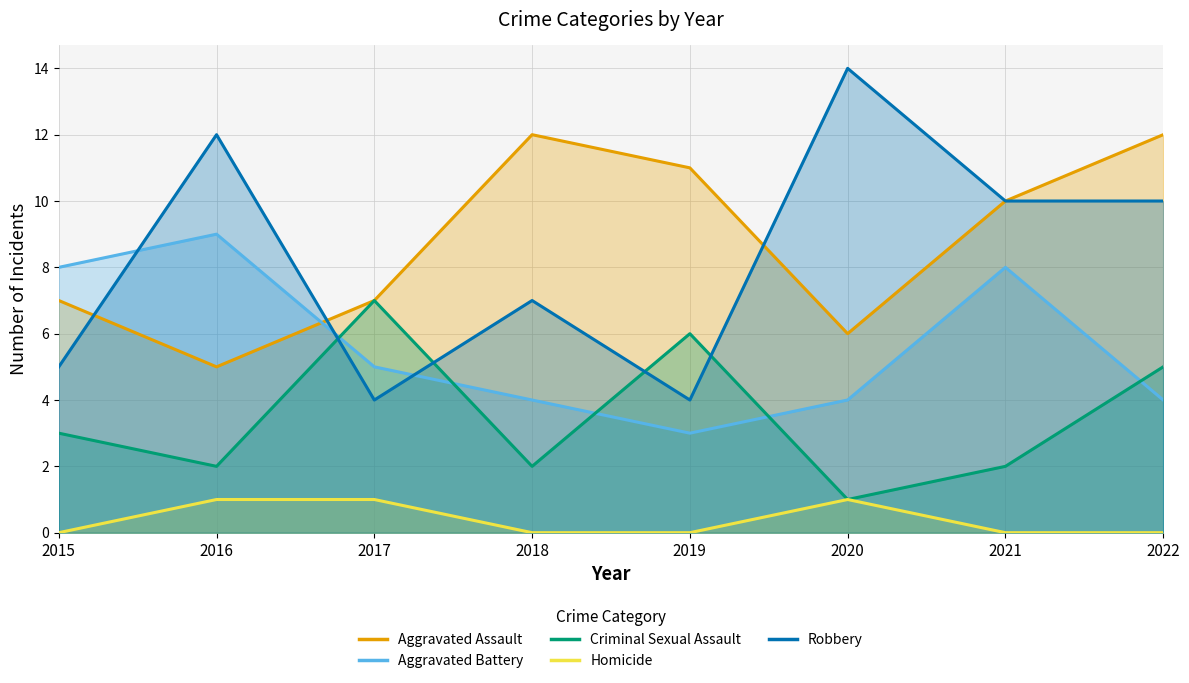

The Homicide series shows 0 at 2015. True or false?

True